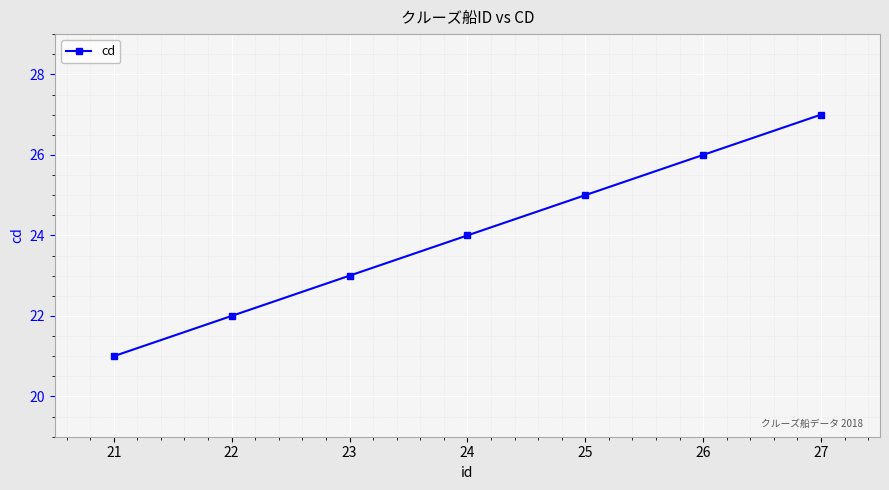

What is the change in value from 26 to 27?

+1